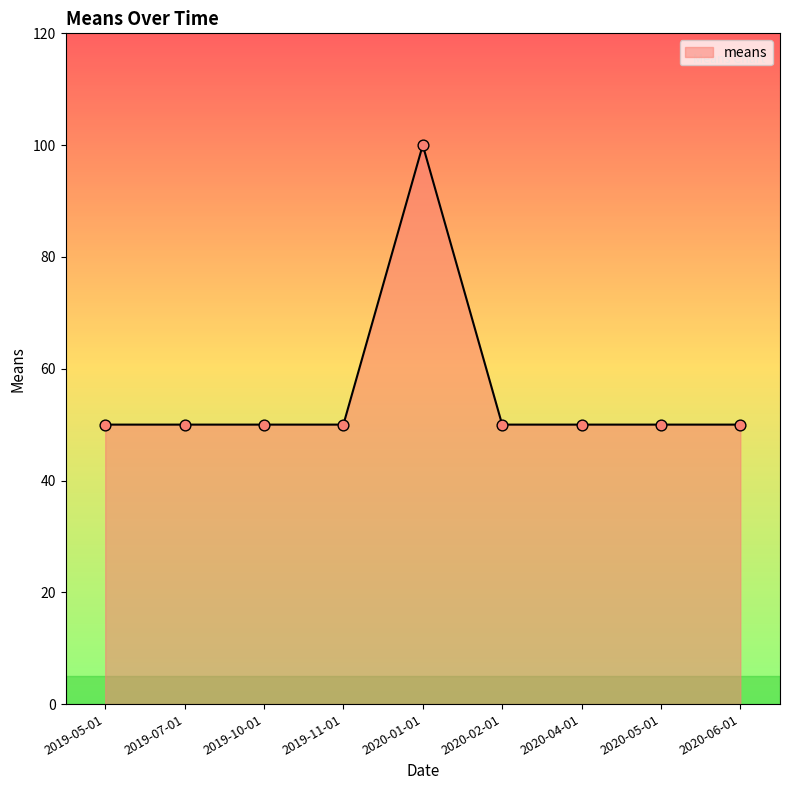

Approximately how many times larger is the value at 2019-11-01 compared to 2019-07-01?

1.0